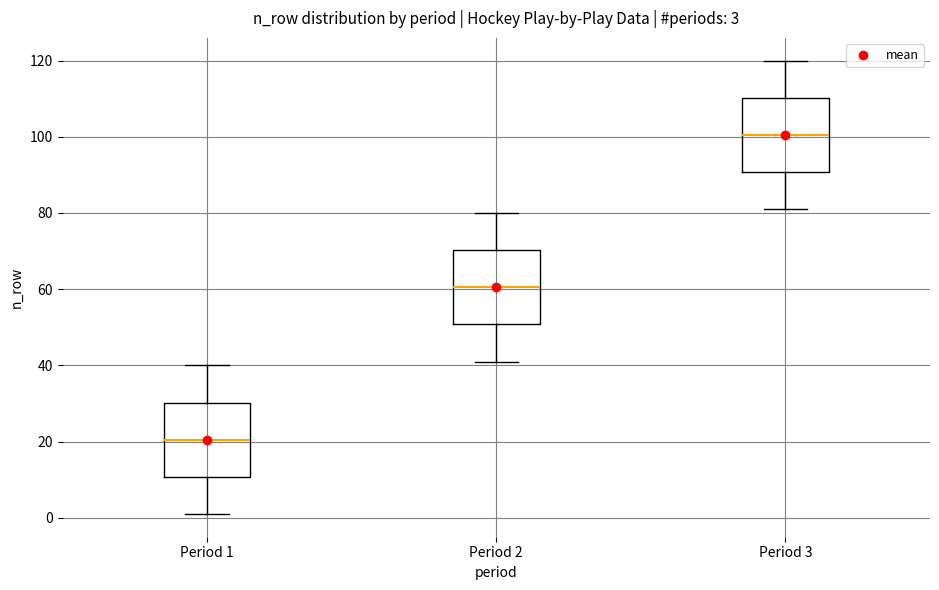

Which box has the highest median line?

Period 3